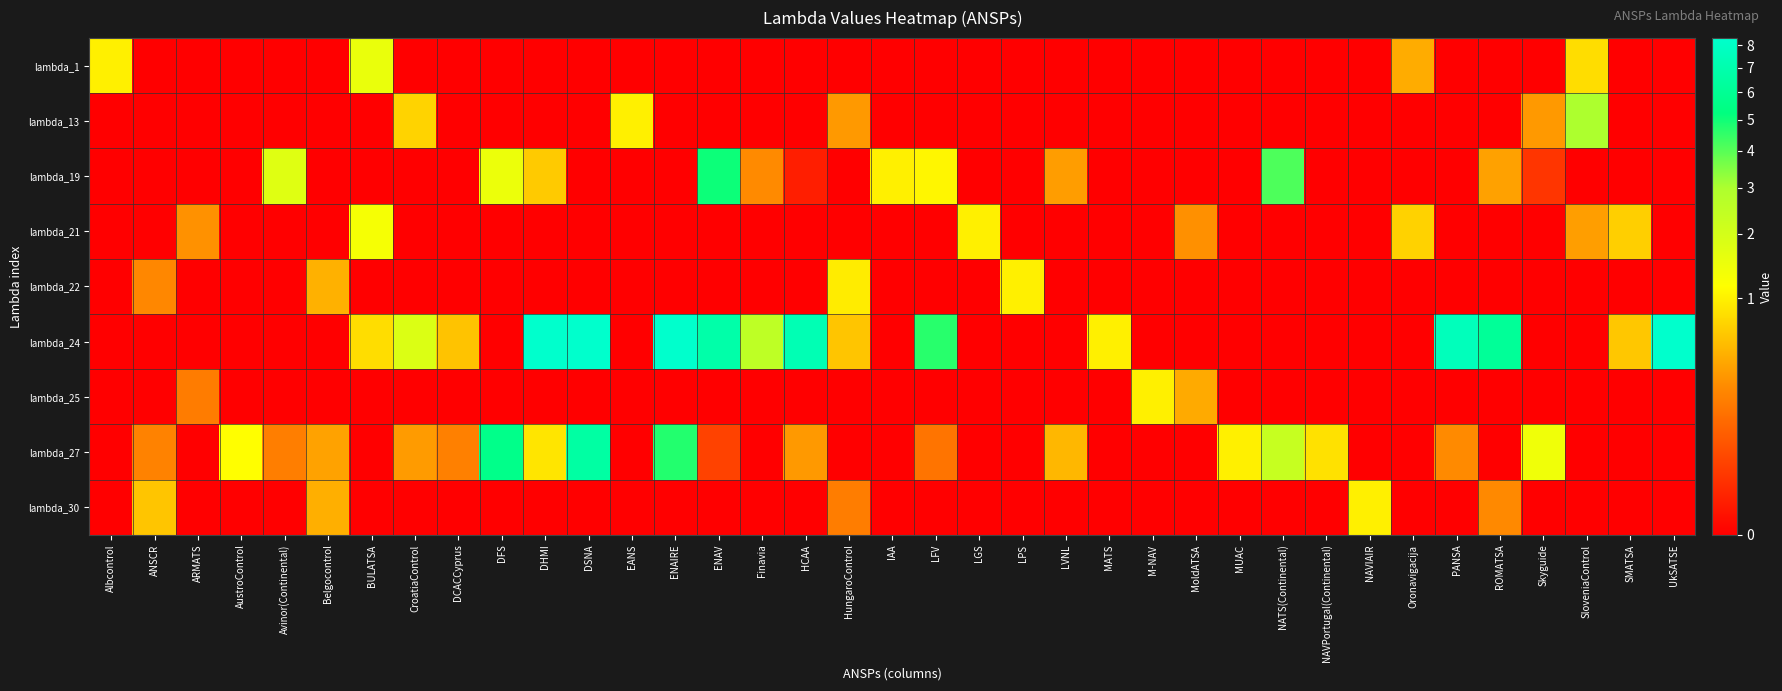

What is the greatest value displayed?

19.4